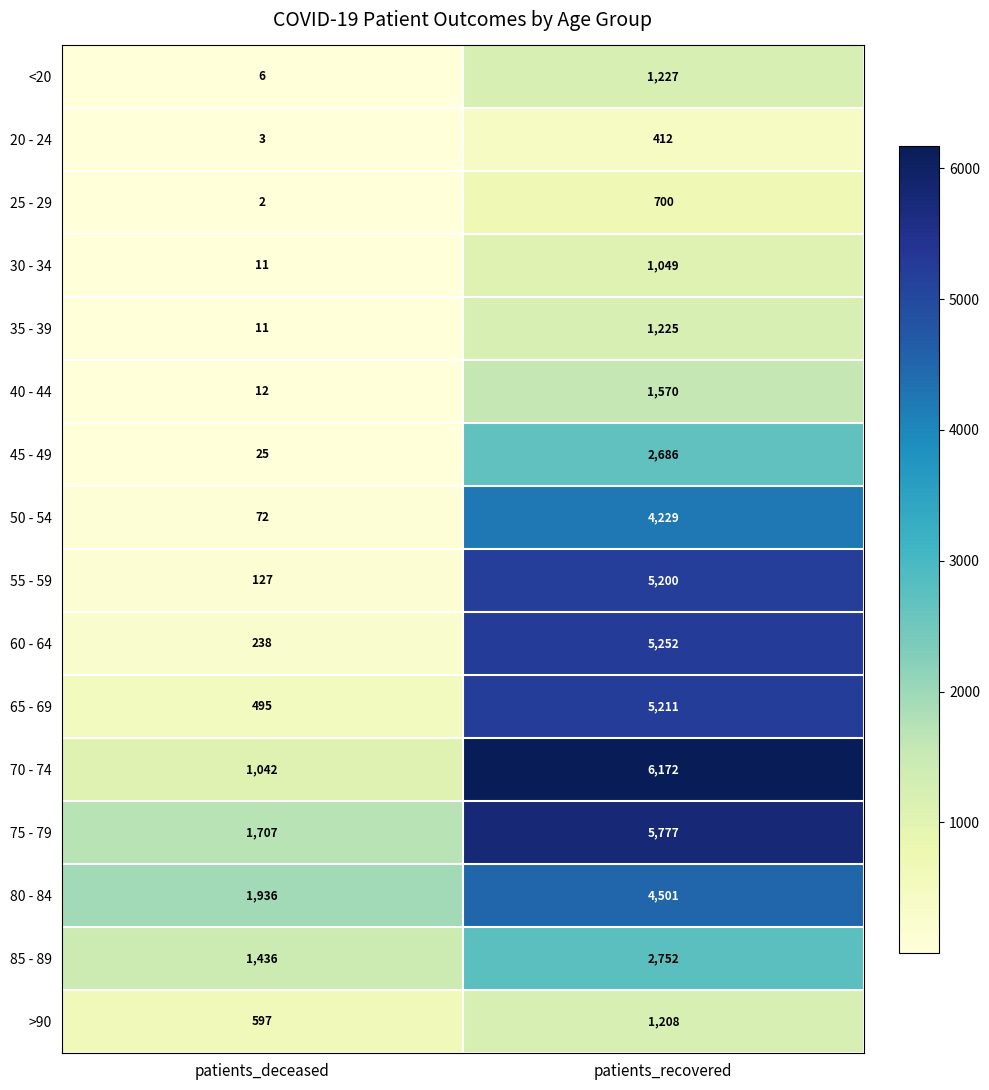

What is the difference between the highest and lowest values at patients_deceased?

1934